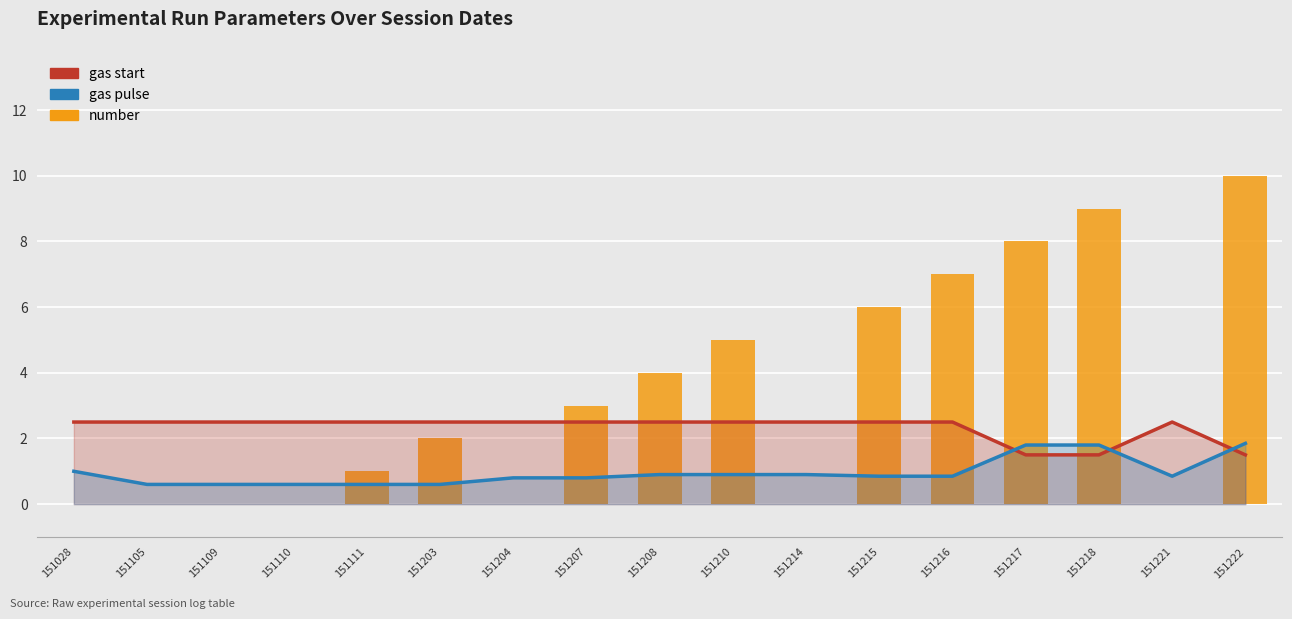

What is the difference between the number values at 151204 and 151111?

1.0